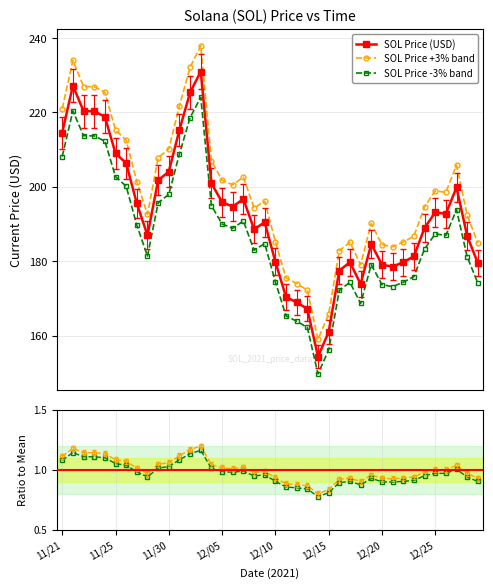

What is the value of the 34th point from the left?

186.7